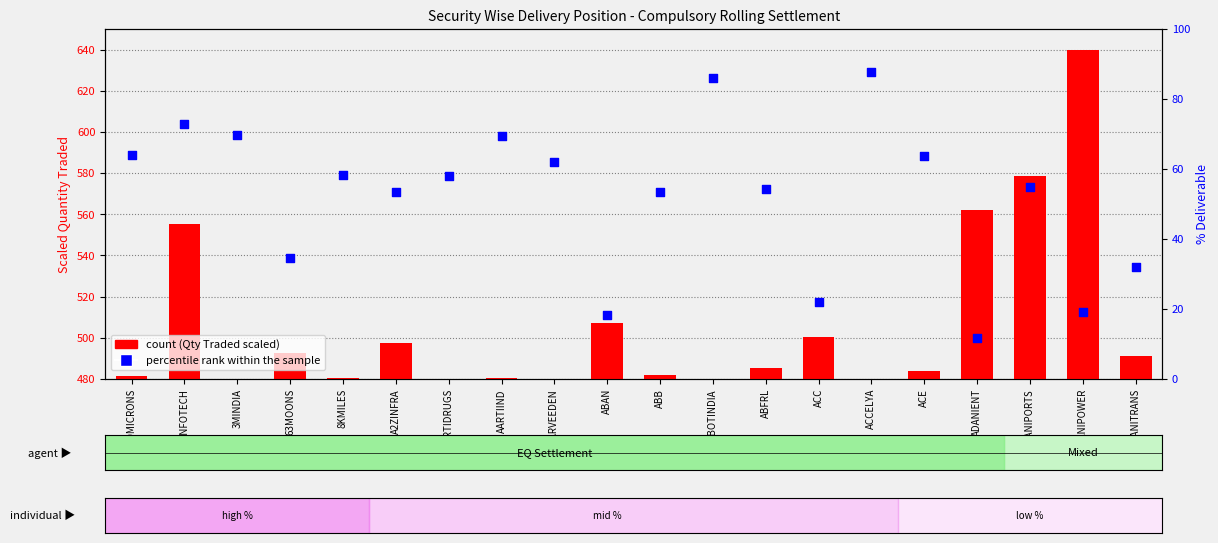

Which series contains the lowest Y value?

count